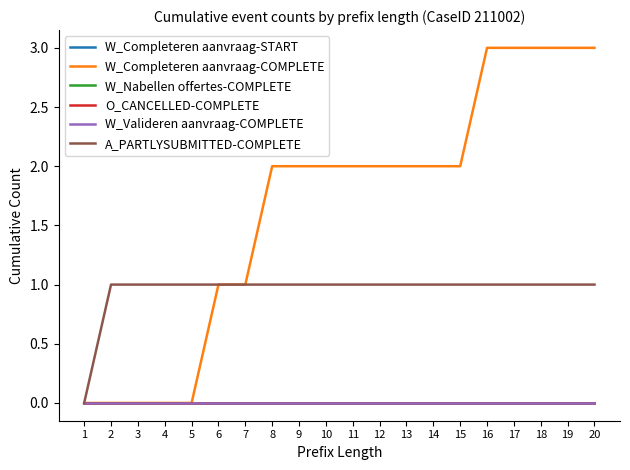

List the series in order of their peak value, lowest first.

W_Completeren aanvraag-START, W_Nabellen offertes-COMPLETE, O_CANCELLED-COMPLETE, W_Valideren aanvraag-COMPLETE, A_PARTLYSUBMITTED-COMPLETE, W_Completeren aanvraag-COMPLETE